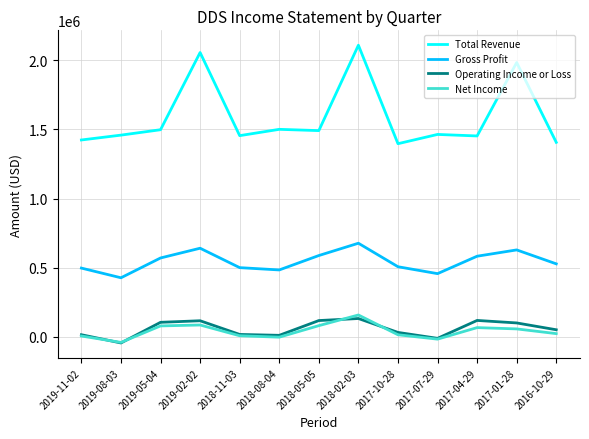

Which category has the lowest value across all series?

2019-08-03